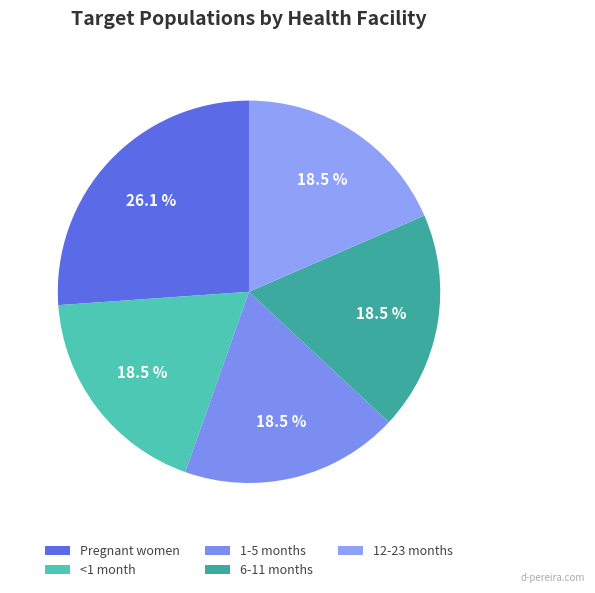

What percentage is NOT represented by 1-5 months?

81.5%